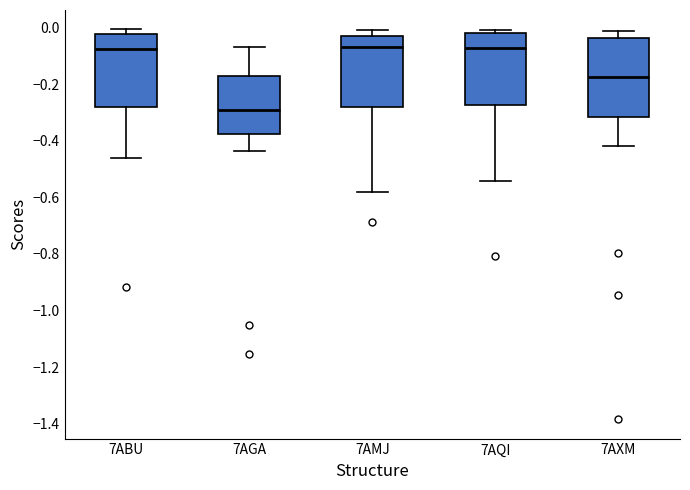

Comparing the boxes themselves (not the whiskers), which one is the tallest?

7AXM